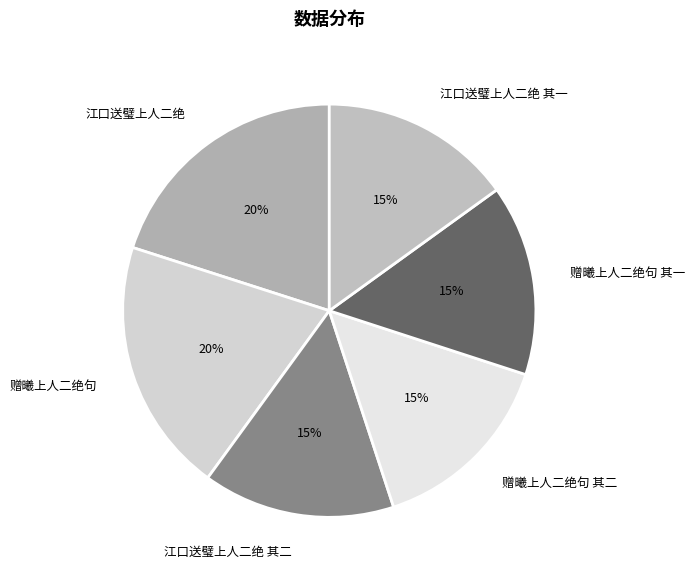

Count the number of slices in the pie.

6